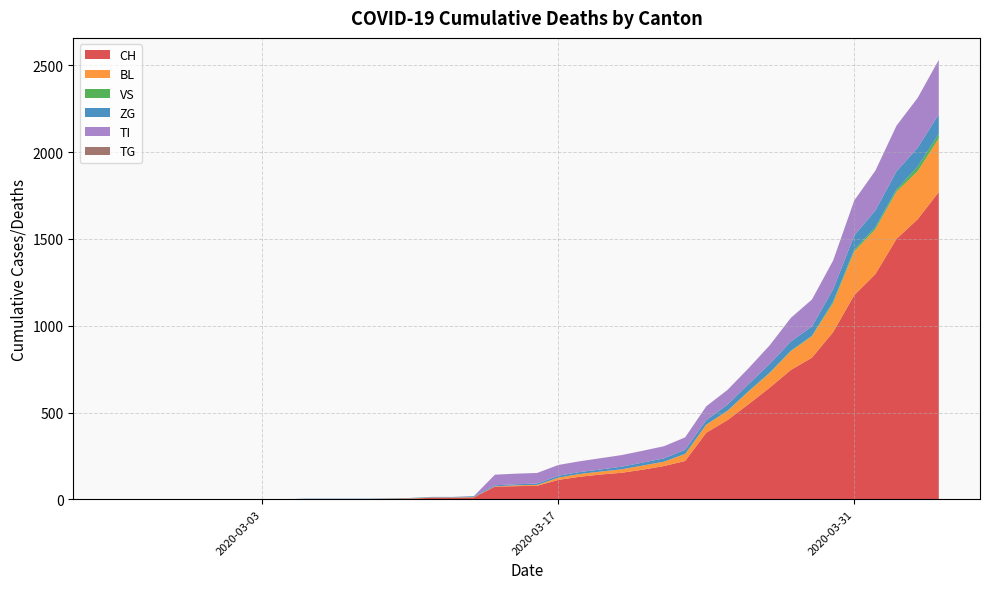

What is the maximum value for CH?

1770